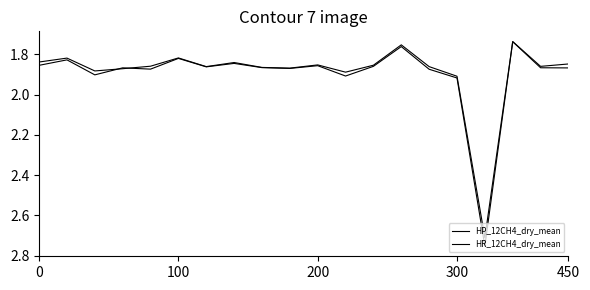

Is this an area chart (filled region under the line)?

No